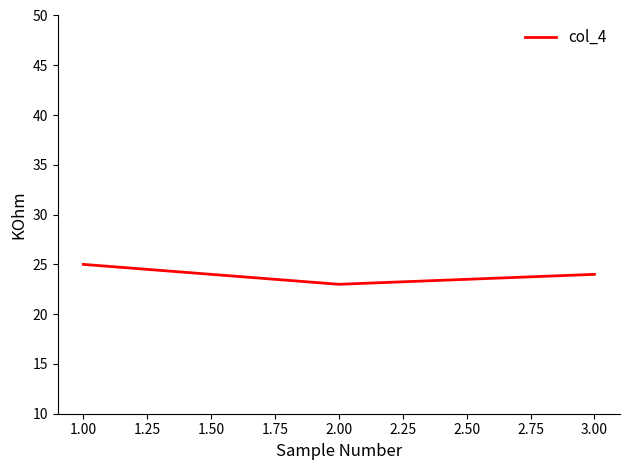

True or false: the data shows 23 at 2.00.

True